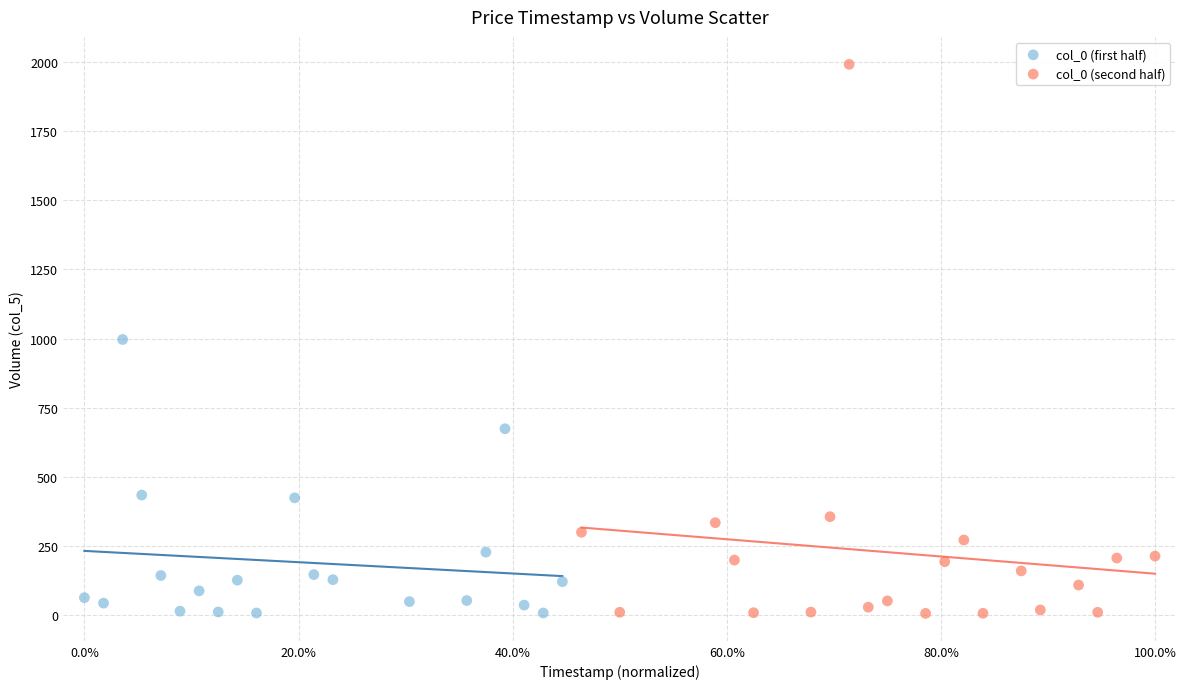

Which series has the widest spread of Y values?

col_0 (second half)